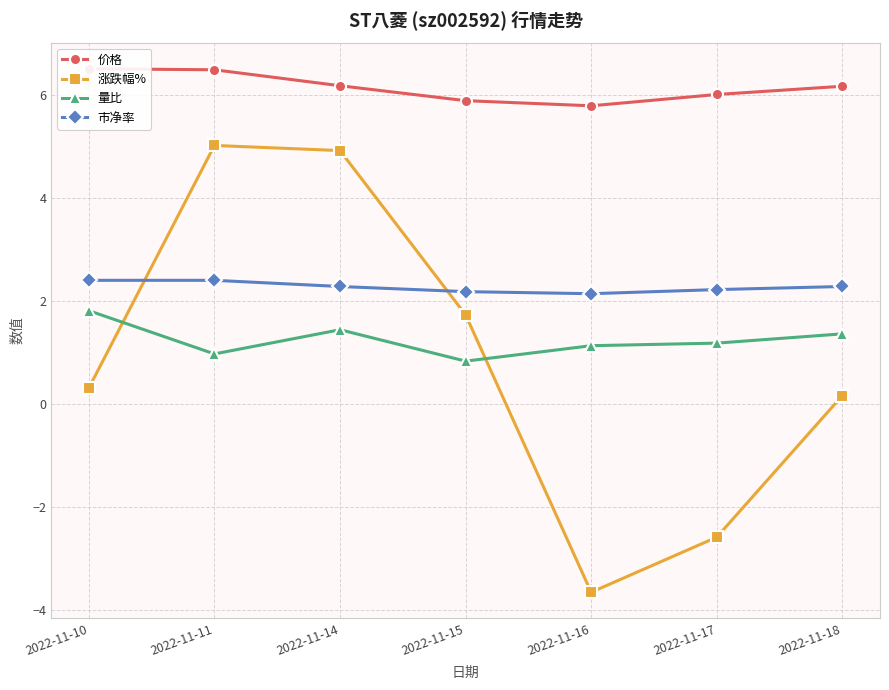

Between which two adjacent categories do 涨跌幅% and 量比 first intersect?

2022-11-10 and 2022-11-11